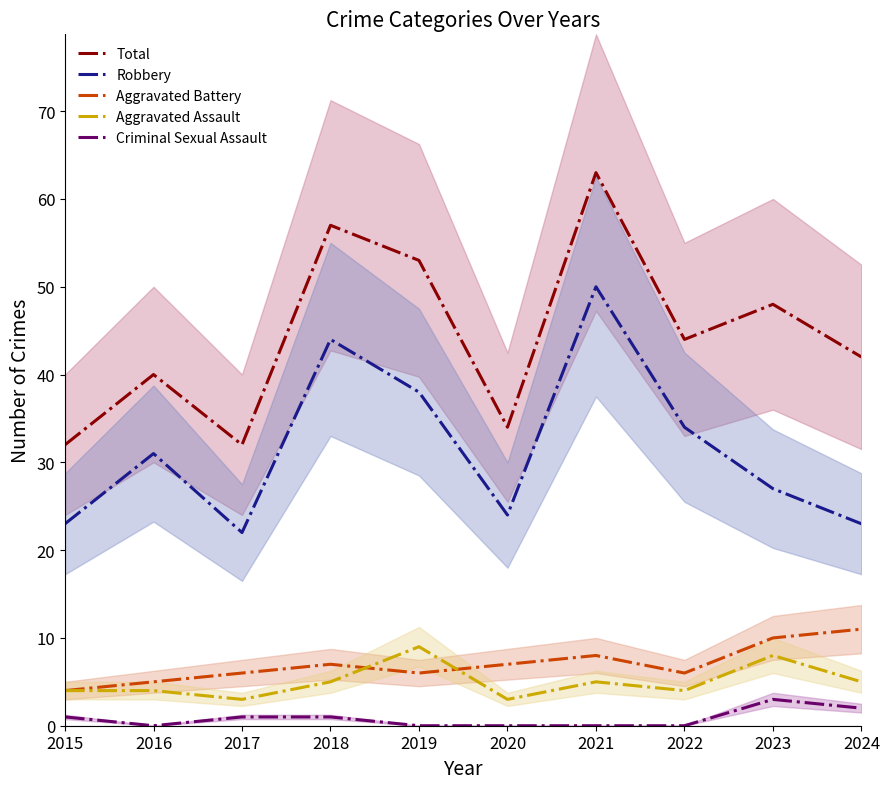

True or false: Criminal Sexual Assault has a value of 2 at 2017.

False